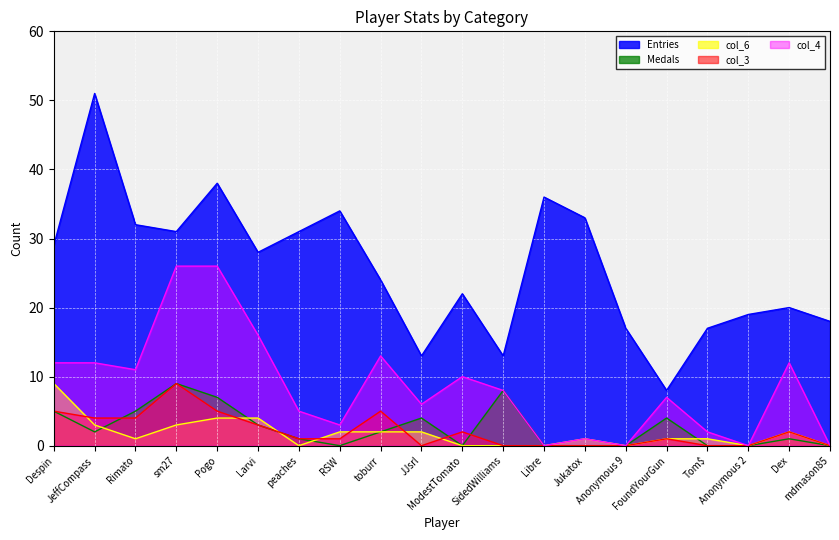

Is the value of col_6 at Anonymous 9 greater than the value of col_3 at Despin?

No